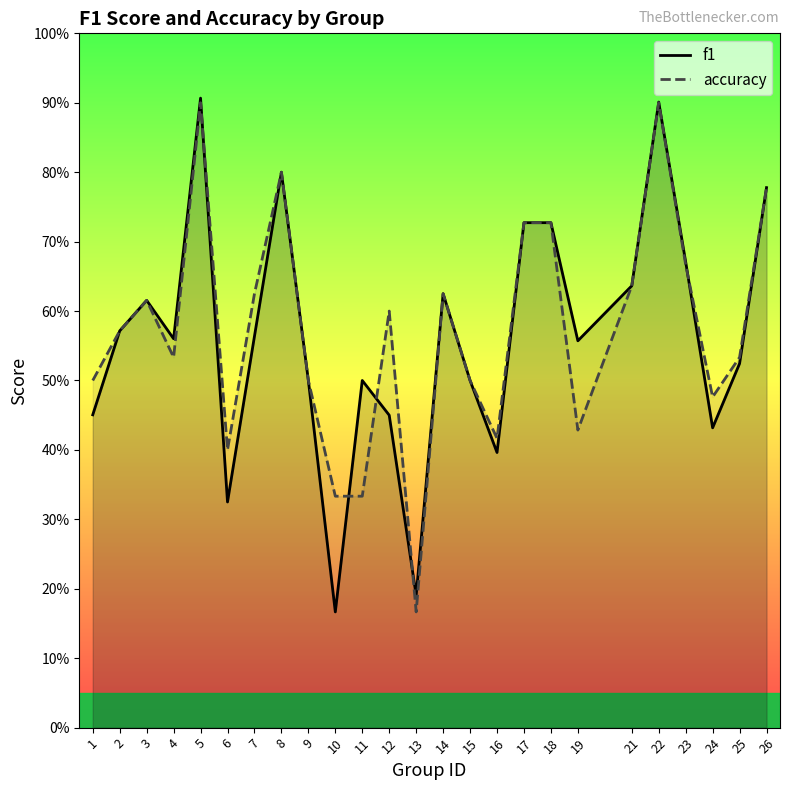

Which series changed the most between 6 and 17?

f1